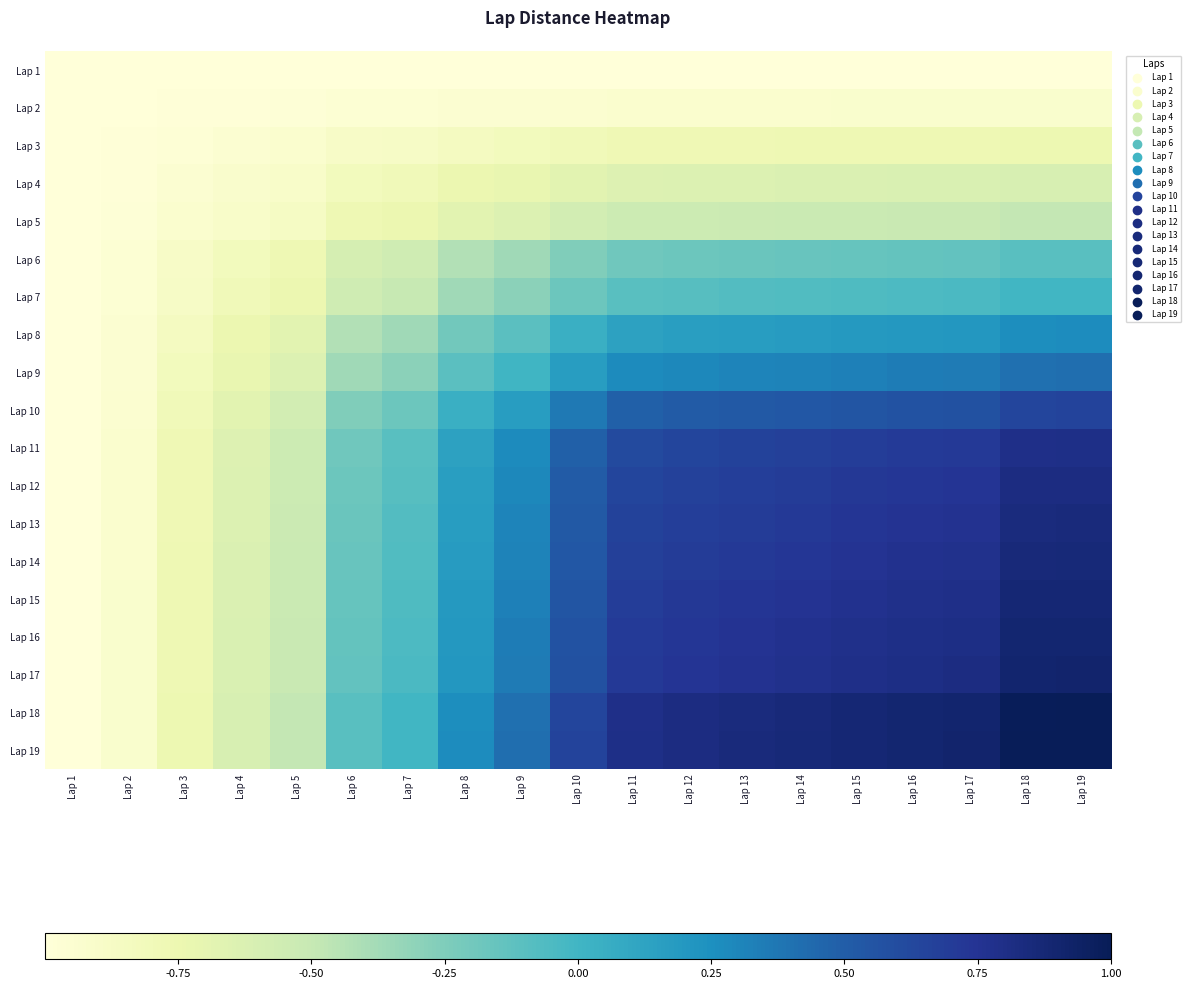

At how many categories does at least one series exceed 0?

12